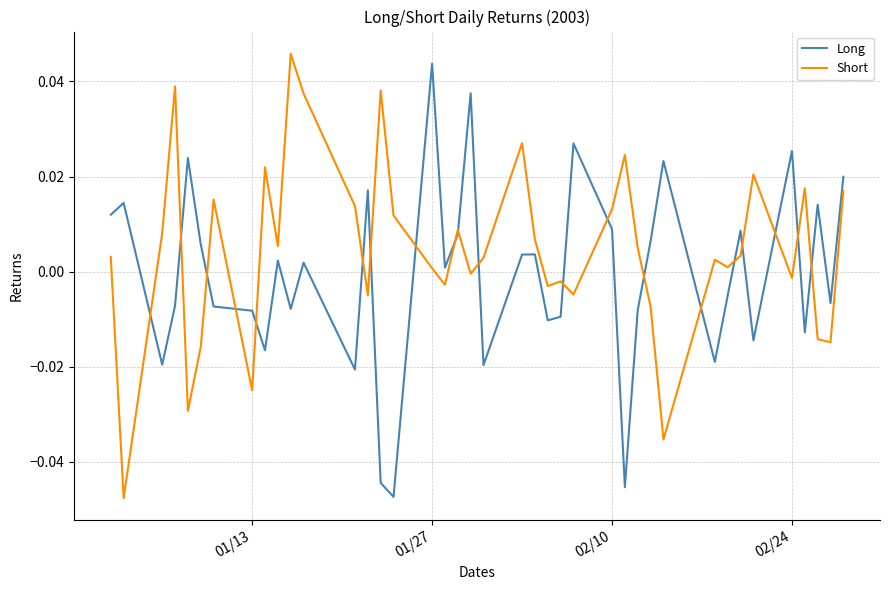

What are all the series names shown in the legend?

Long, Short